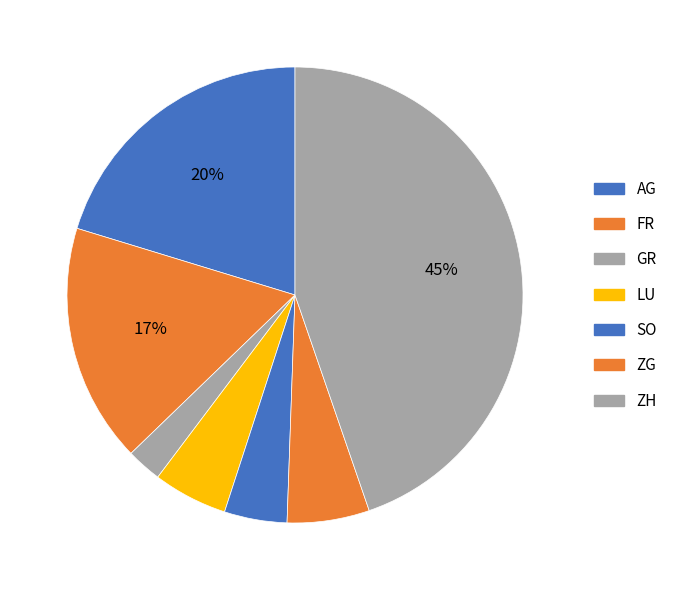

How many segments does this pie chart have?

7